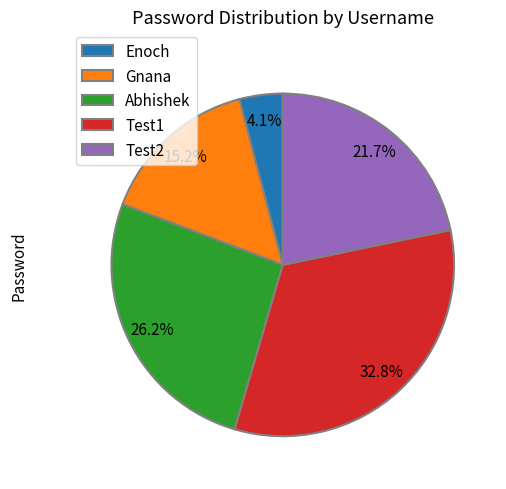

To the nearest percent, what percentage of the pie is Gnana?

15%